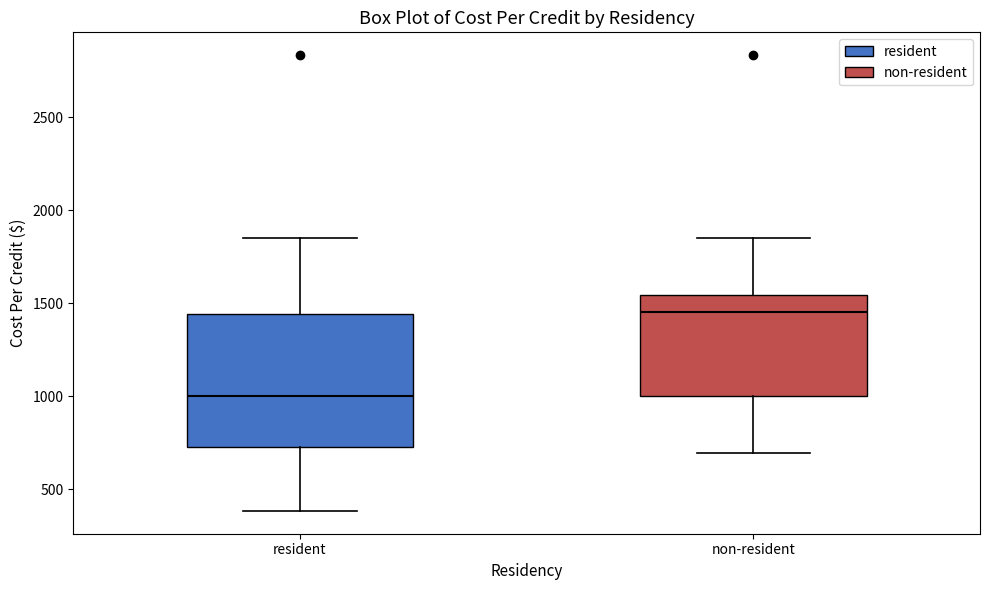

Where is the lower edge of the box for non-resident on the y-axis? The values are not printed on the chart, so give them approximately, as read against the axis.

1000